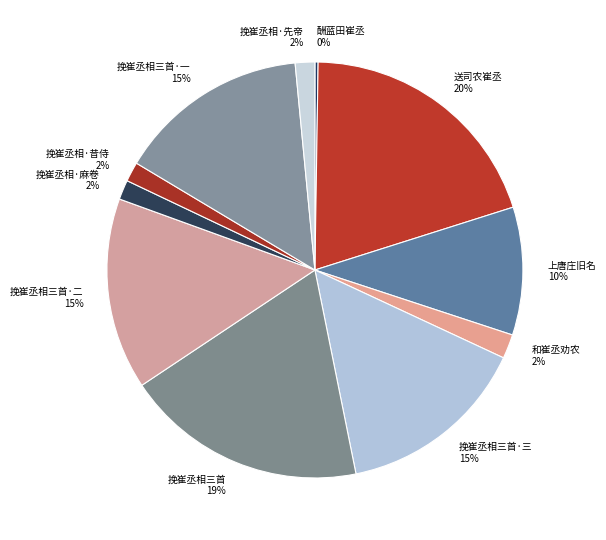

Which has a higher value, 挽崔丞相三首·二 or 送司农崔丞?

送司农崔丞